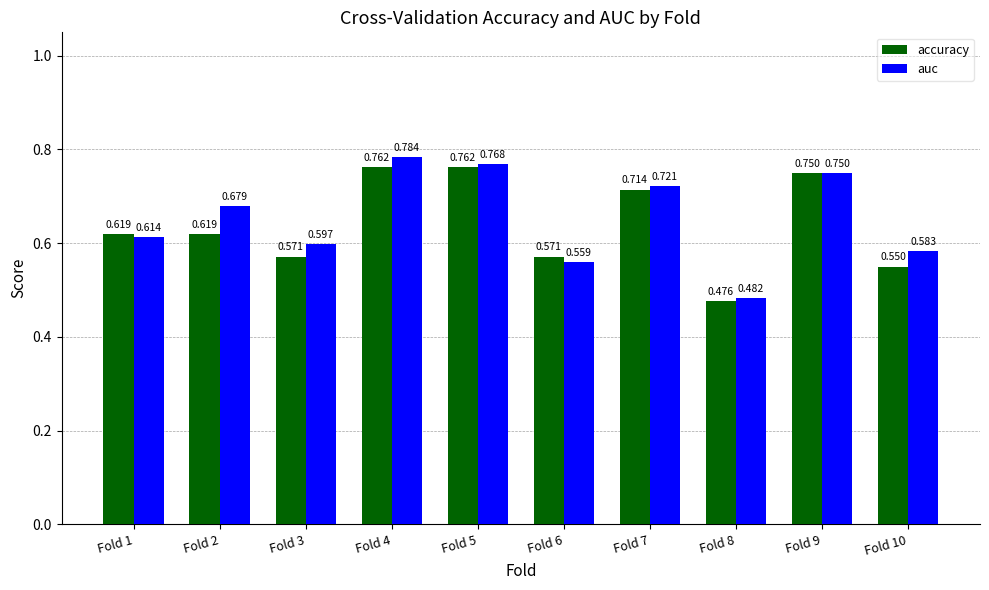

What is the difference between the second highest and minimum values in the auc series?

0.3